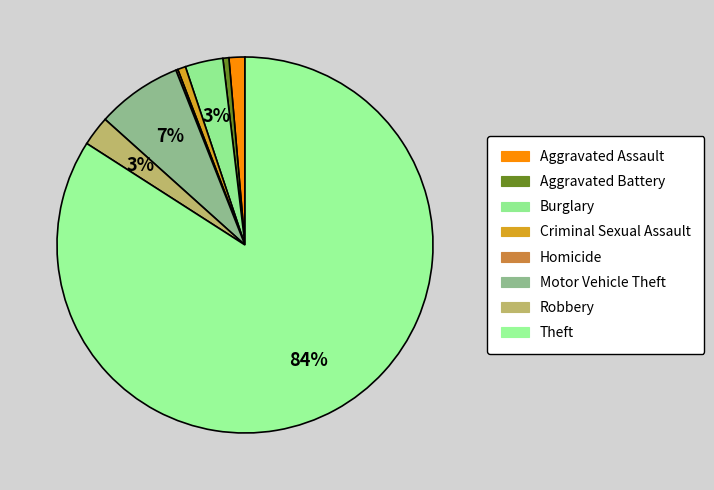

Between Aggravated Assault and Aggravated Battery, which is larger?

Aggravated Assault